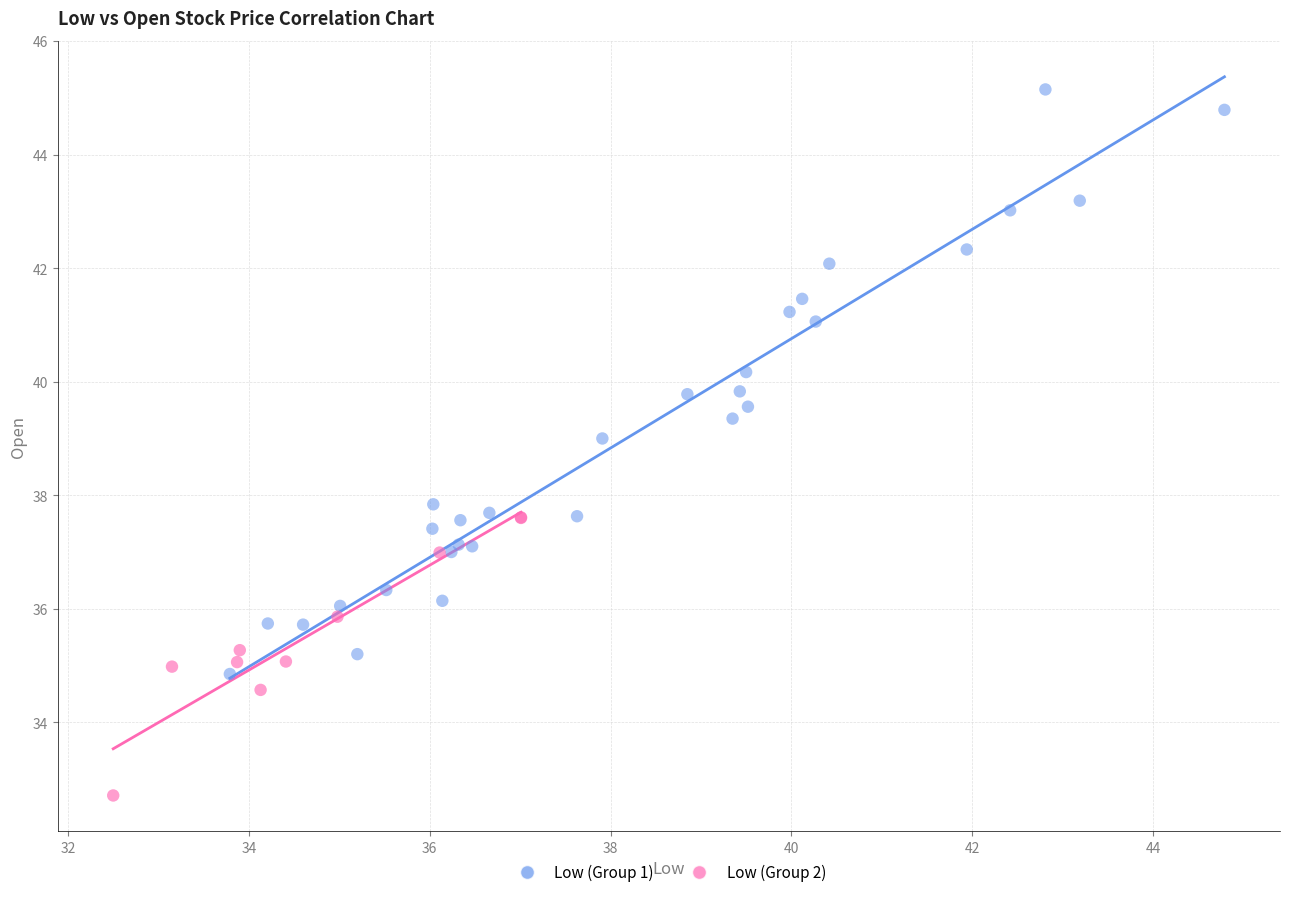

Which series reaches the maximum Y coordinate?

Low (Group 1)